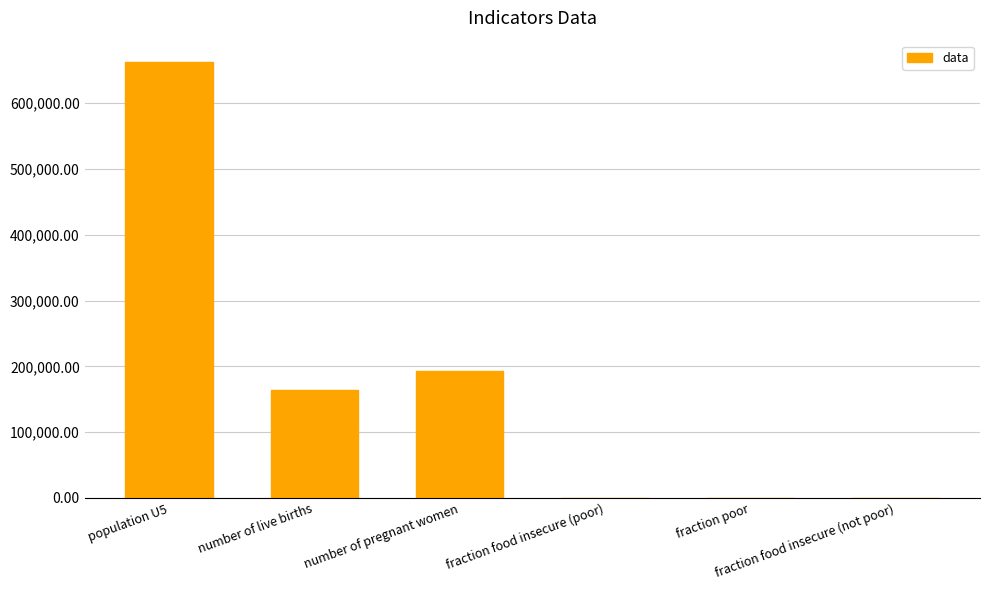

What is the sum of all values?

1018469.2